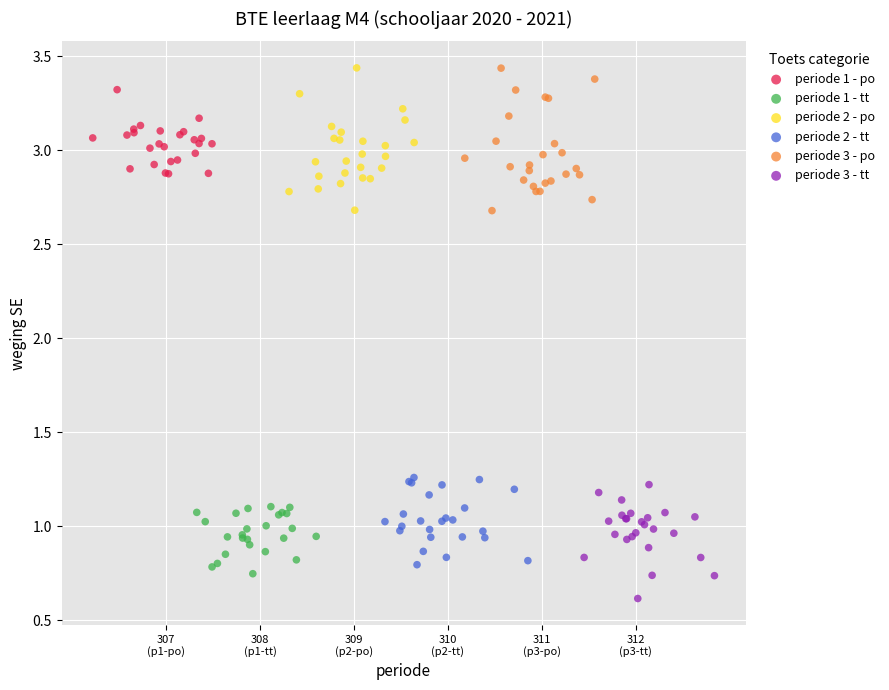

What are all the series names shown in the legend?

periode 1 - po, periode 1 - tt, periode 2 - po, periode 2 - tt, periode 3 - po, periode 3 - tt